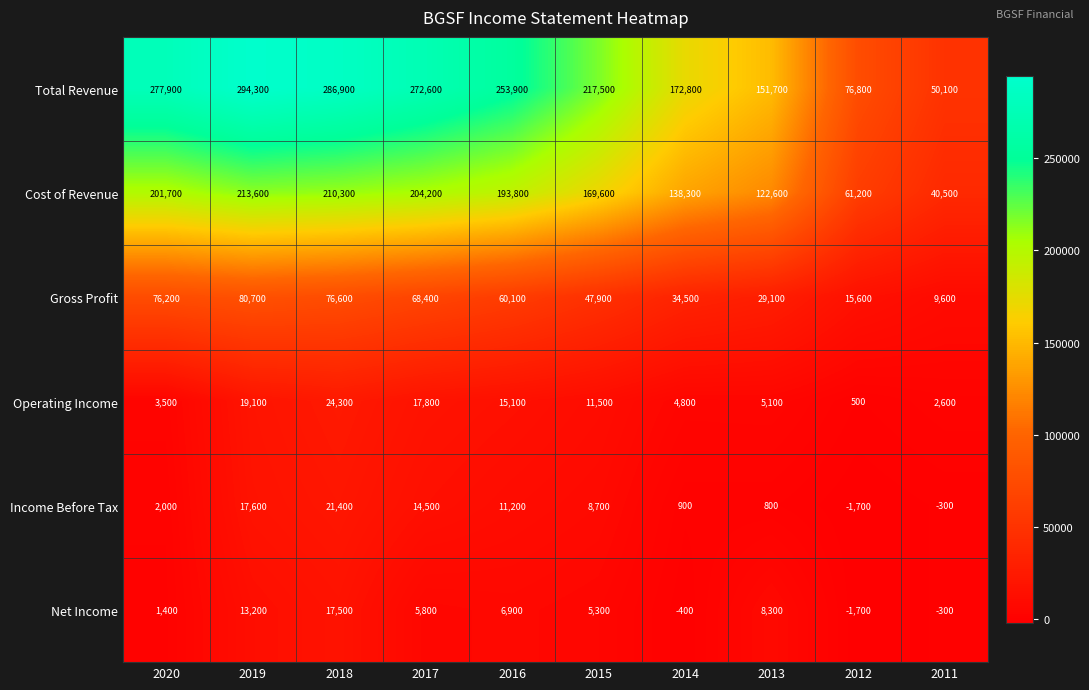

True or false: Income Before Tax has a value of 21400 at 2018.

True